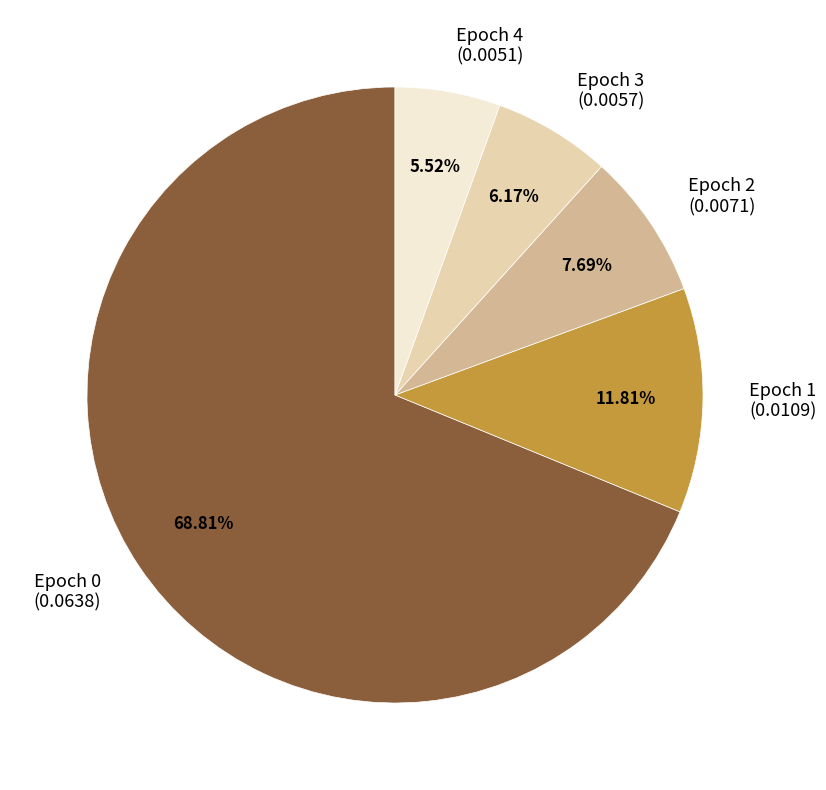

What is the total percentage of Epoch 0 and Epoch 4?

74.3%